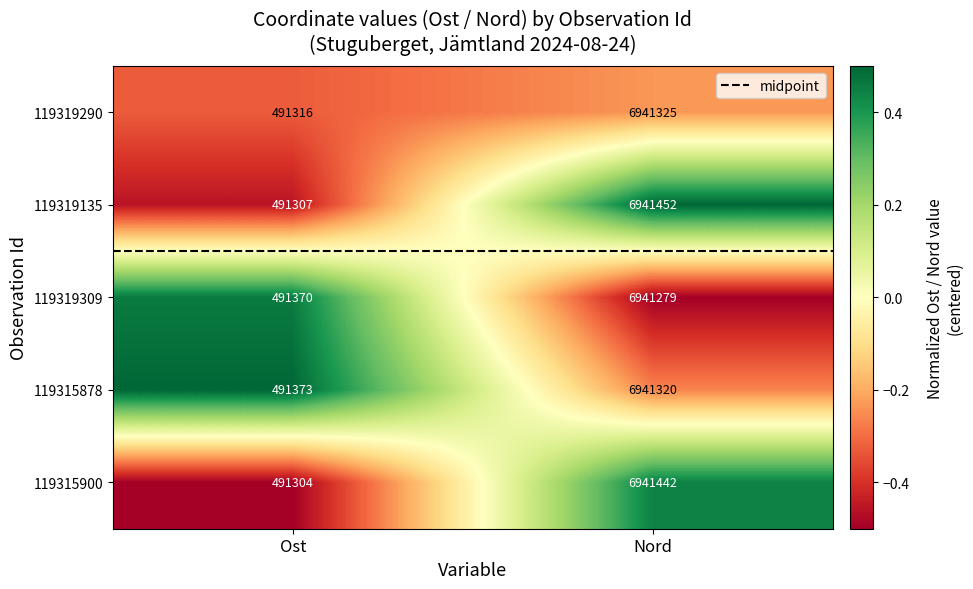

What is the difference between the maximum and minimum values in the 119319309 series?

6449909